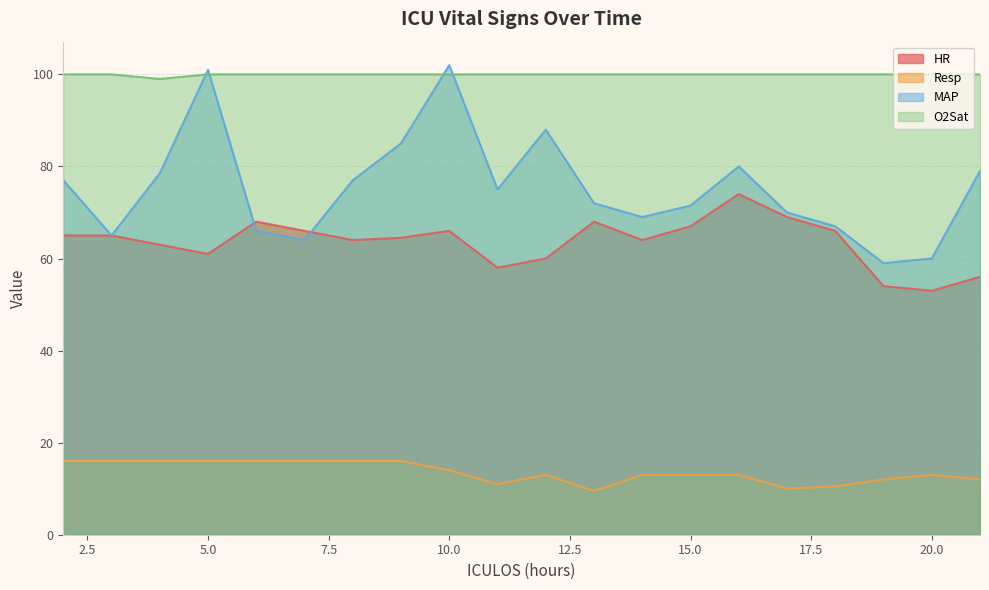

True or false: O2Sat has more than 1 interior local peaks.

False